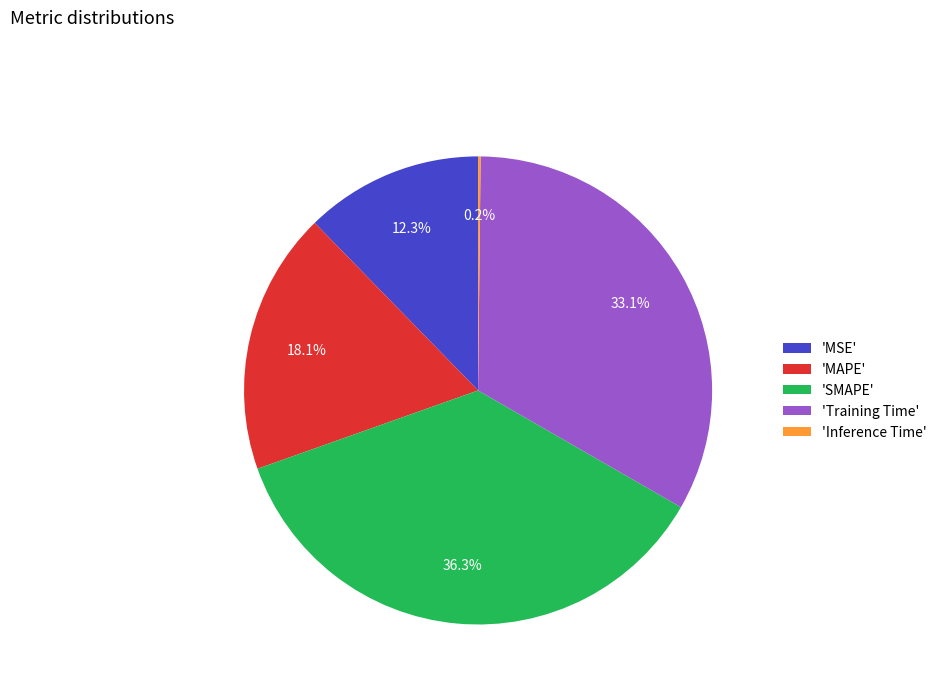

Which has a higher value, 'Training Time' or 'SMAPE'?

'SMAPE'